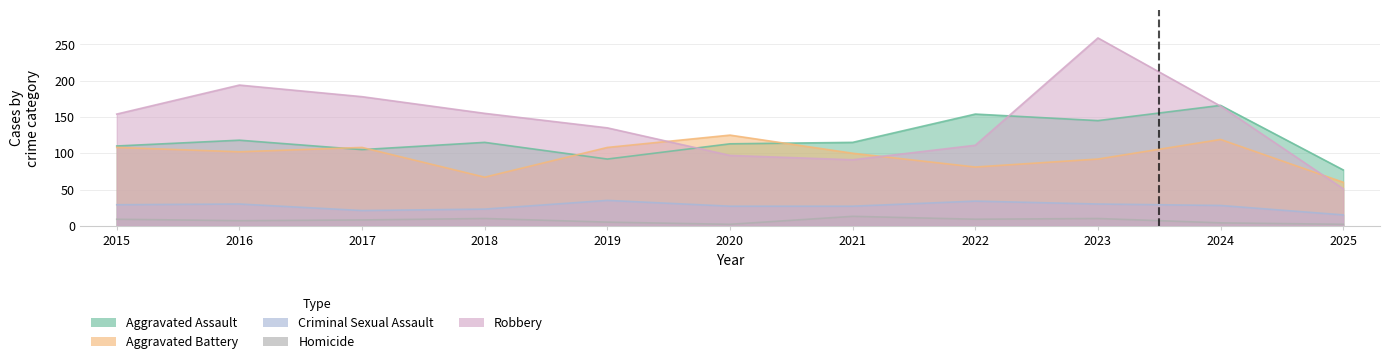

At which category does Criminal Sexual Assault reach its first local valley?

2017